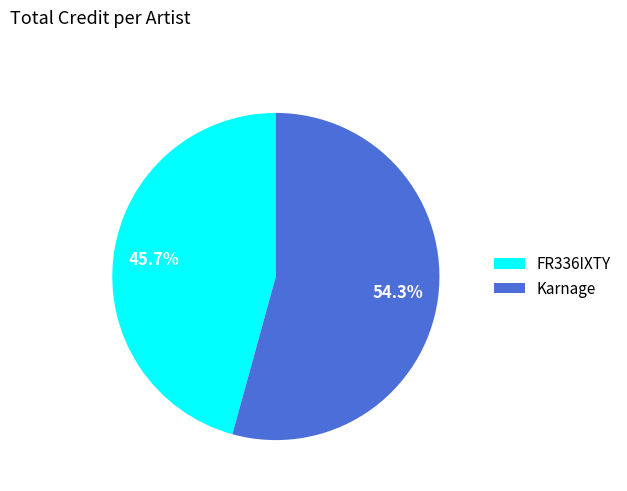

Which slice is the largest?

Karnage